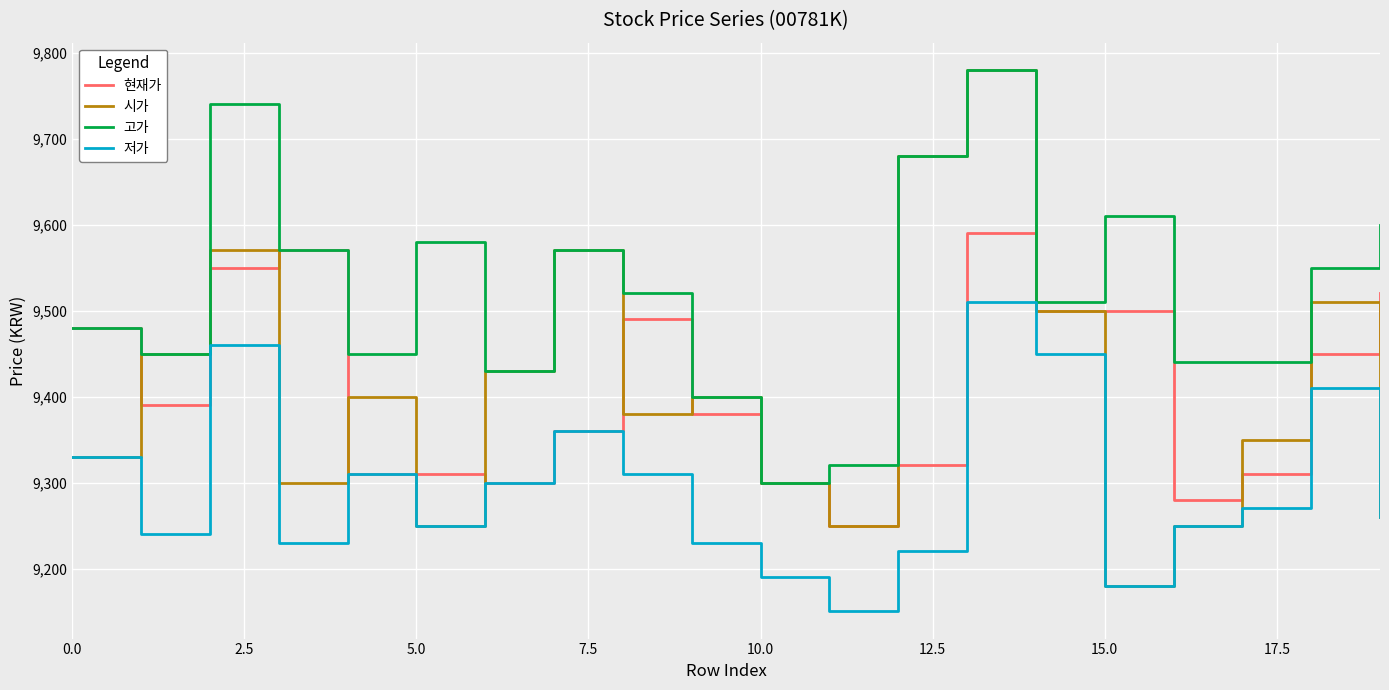

True or false: 고가 and 저가 cross at least once.

False